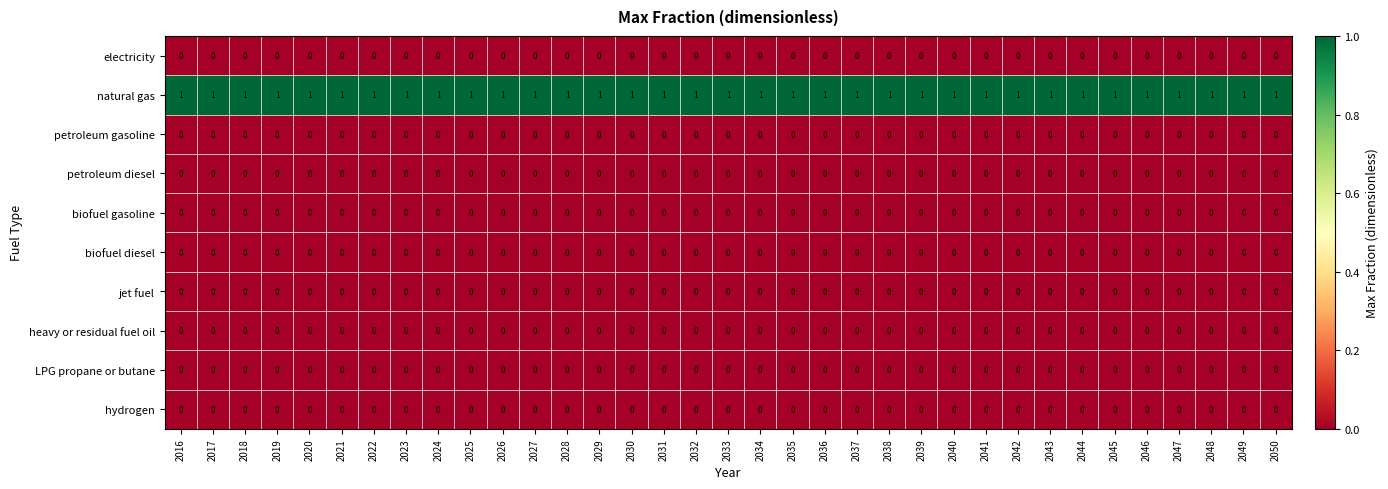

Is the value of natural gas at 2045 greater than the value of jet fuel at 2048?

Yes